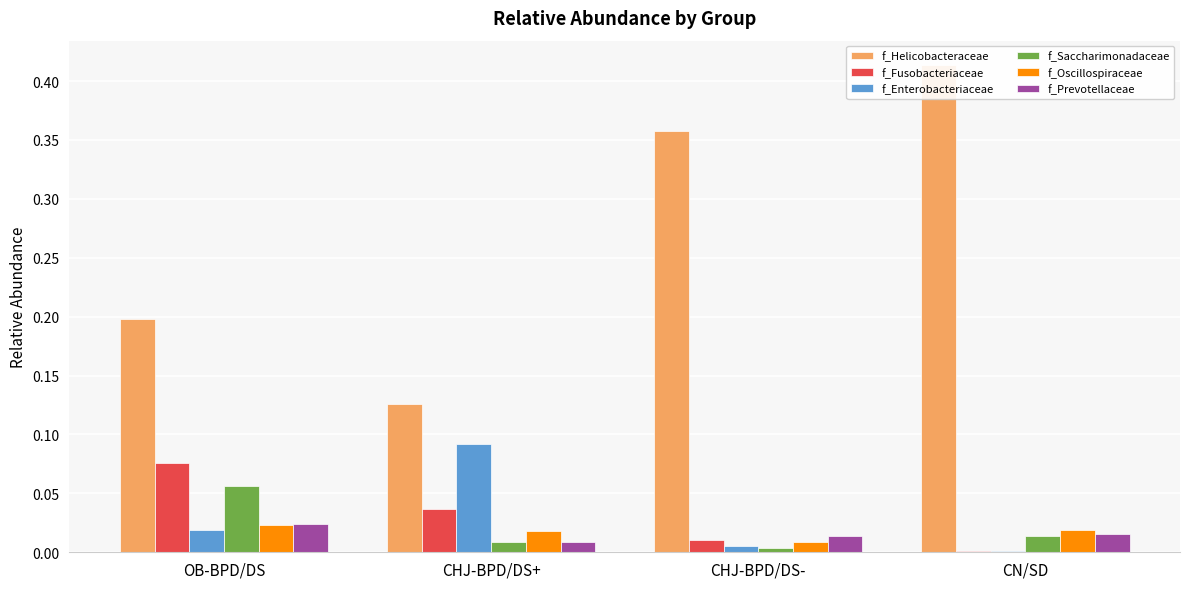

Is it true that f_Prevotellaceae equals 0.0 at OB-BPD/DS?

False